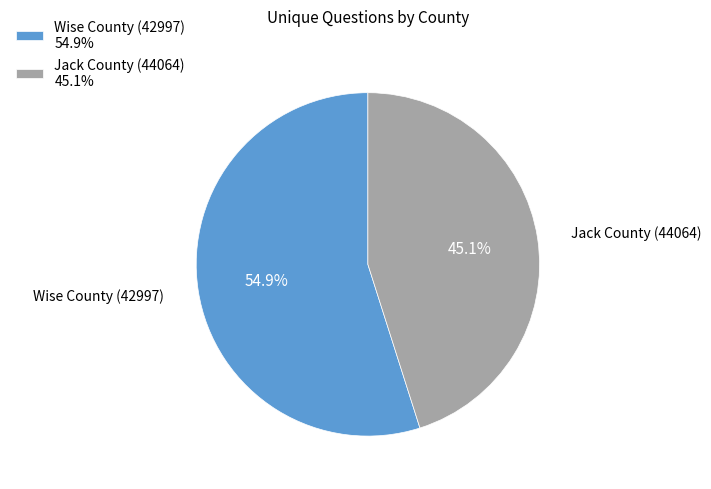

What is the ratio of the value at Wise County (42997) to the value at Jack County (44064)?

1.2